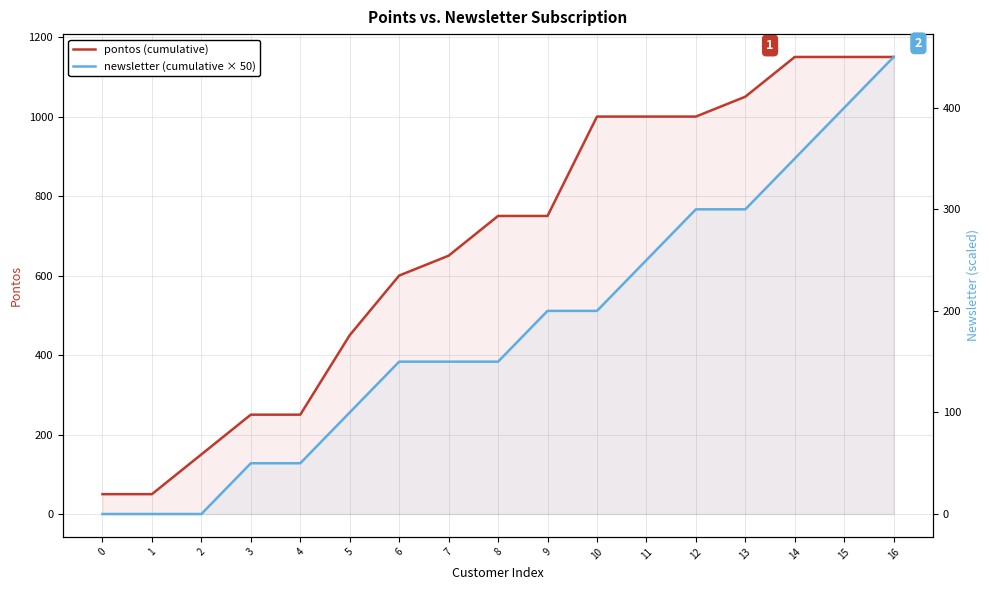

What are all the series names shown in the legend?

pontos (cumulative), newsletter (cumulative × 50)